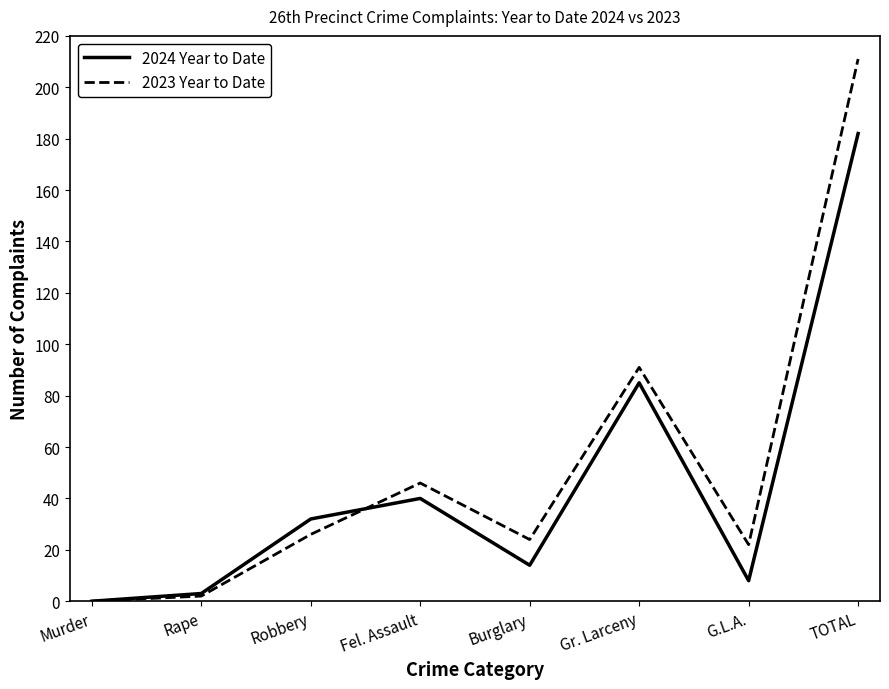

What is the difference between the second highest and second lowest values in the 2023 Year to Date series?

89